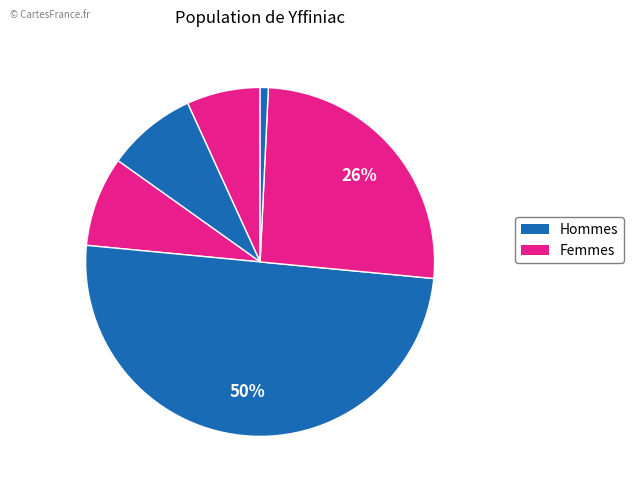

To the nearest percent, what is the average slice percentage?

14%